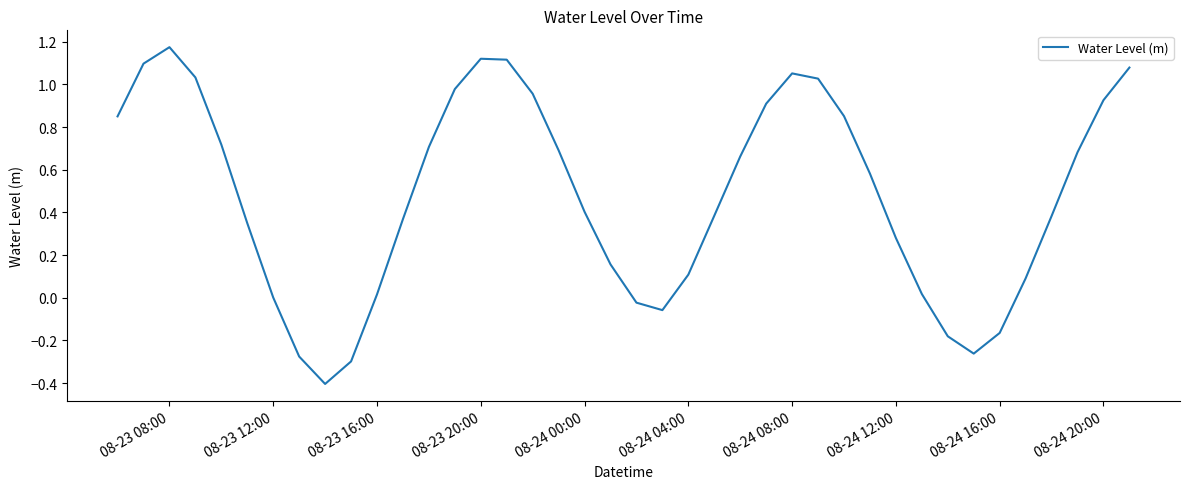

What is the difference between the maximum and minimum values?

1.6